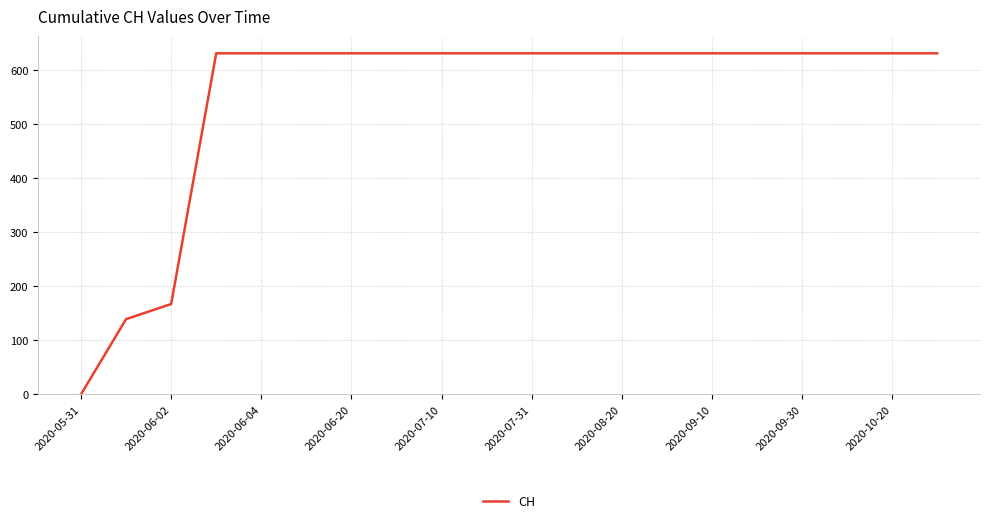

What is the maximum value shown in the chart?

631